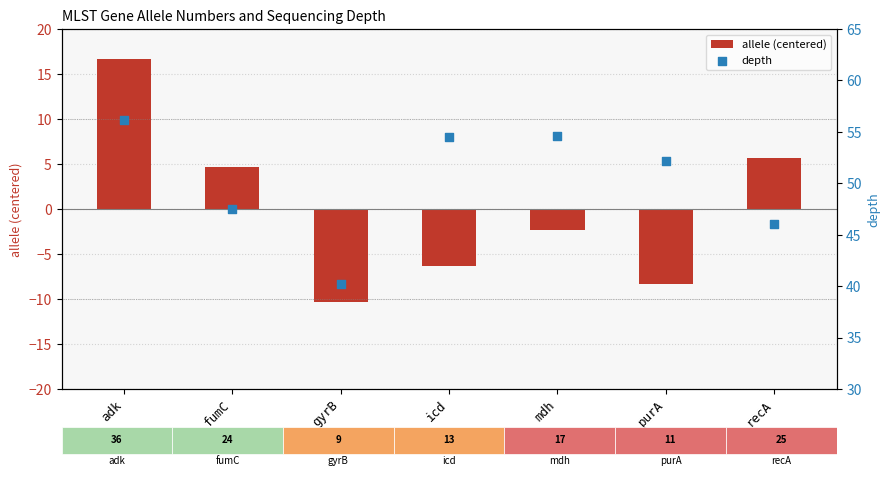

Which series reaches the maximum Y coordinate?

depth